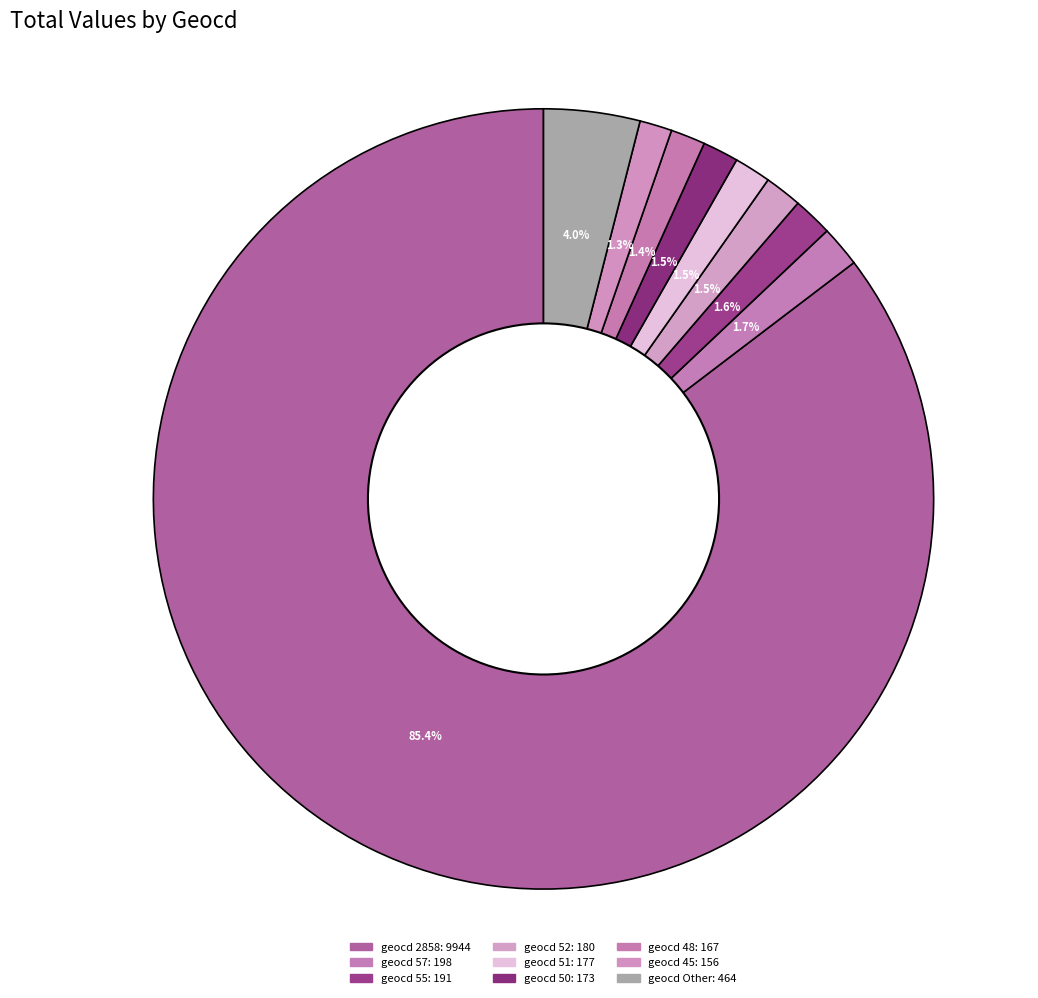

What is the change in value from 44 to 52?

+27